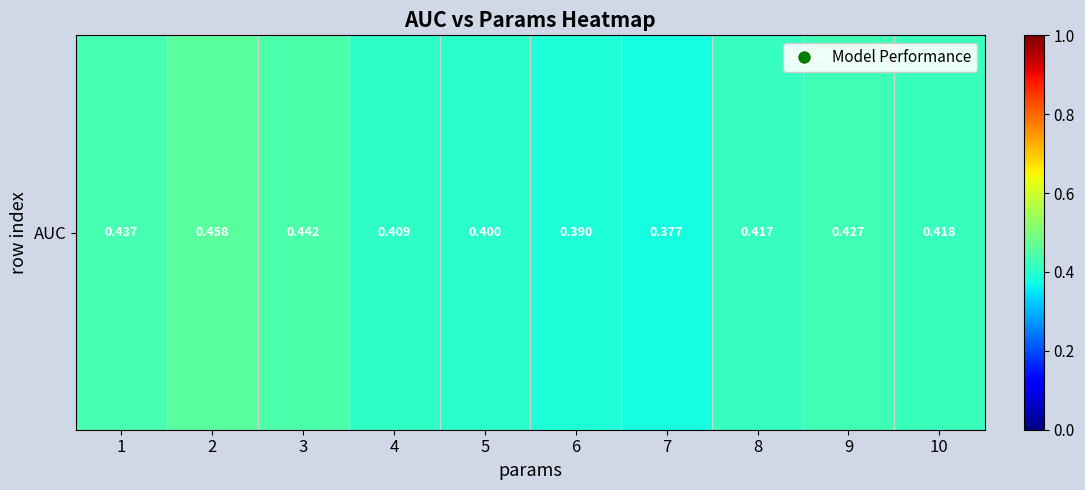

What is the greatest value displayed?

0.5